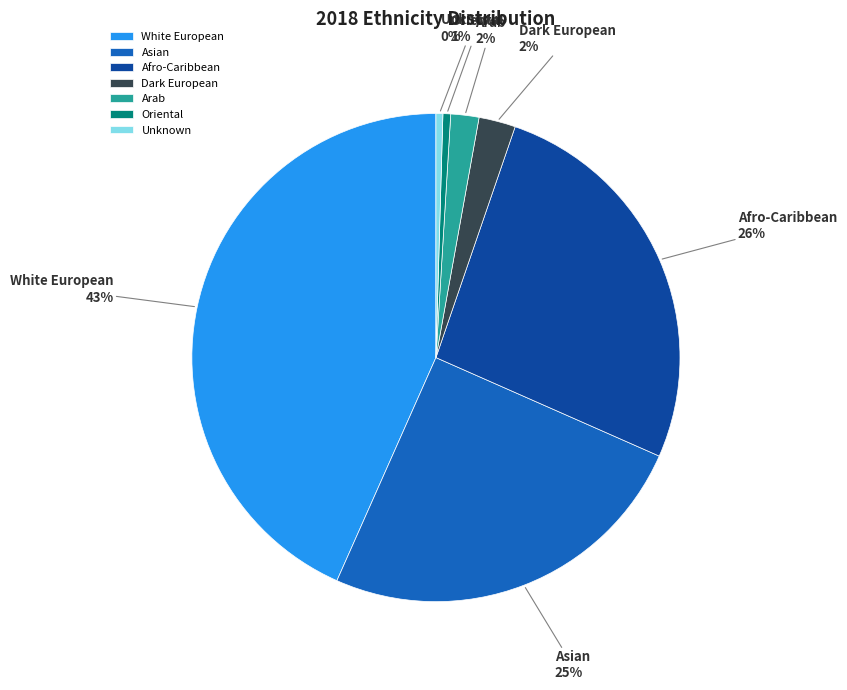

To the nearest percent, what percentage of the pie is White European?

43%